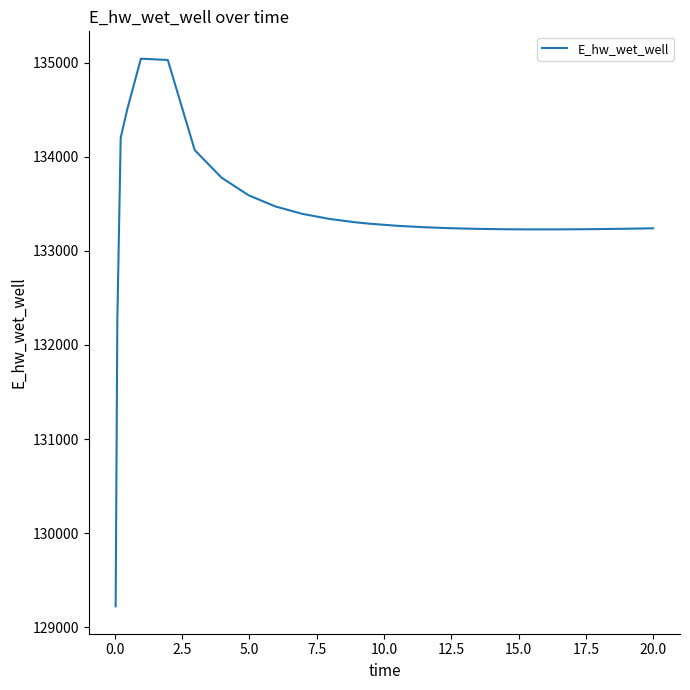

What is the minimum value shown in the chart?

129223.9